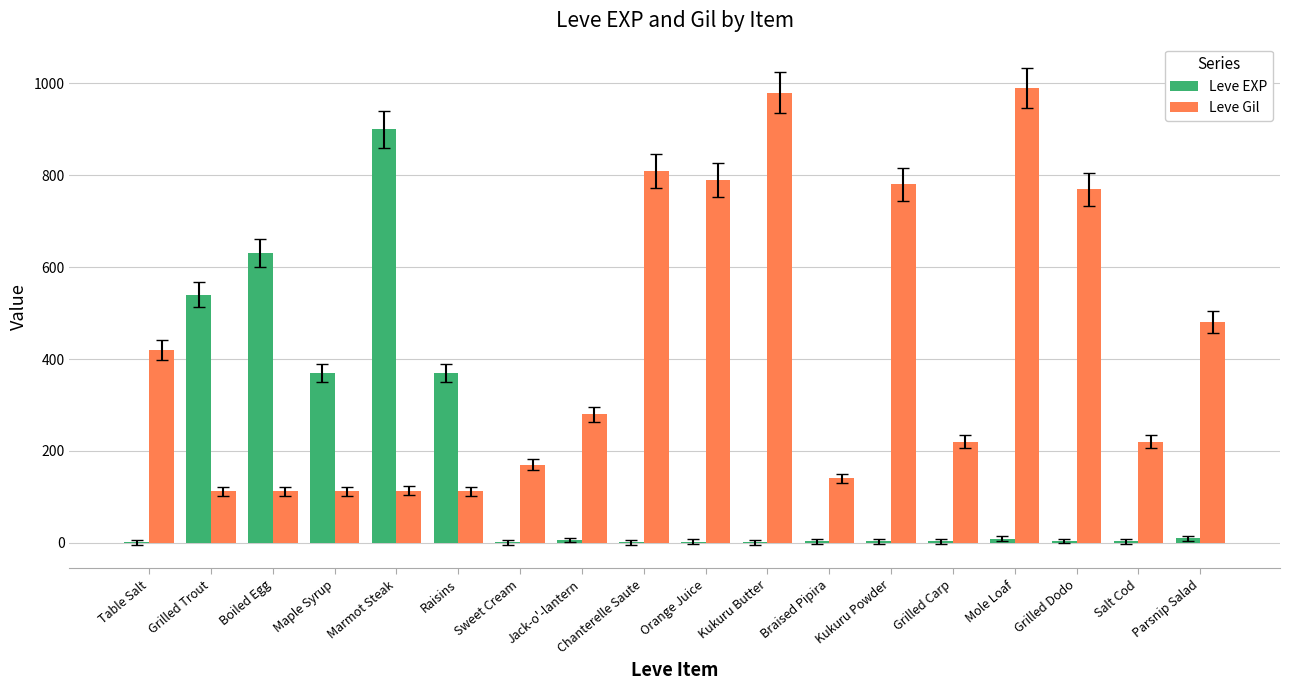

What is the sum of all Leve Gil values?

7611